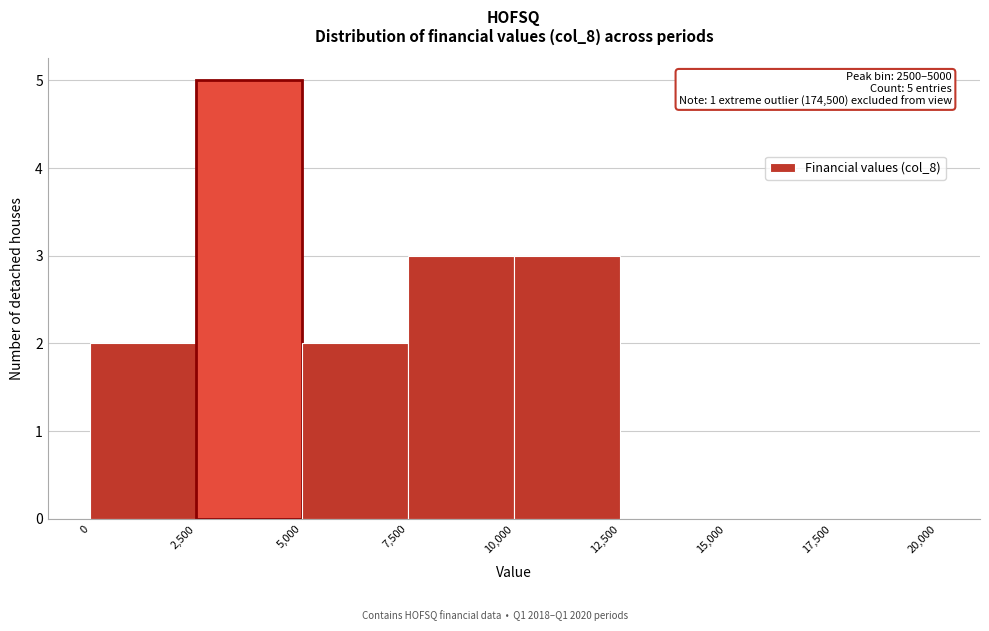

Which range on the x-axis has the tallest bar?

2,500 to 5,000